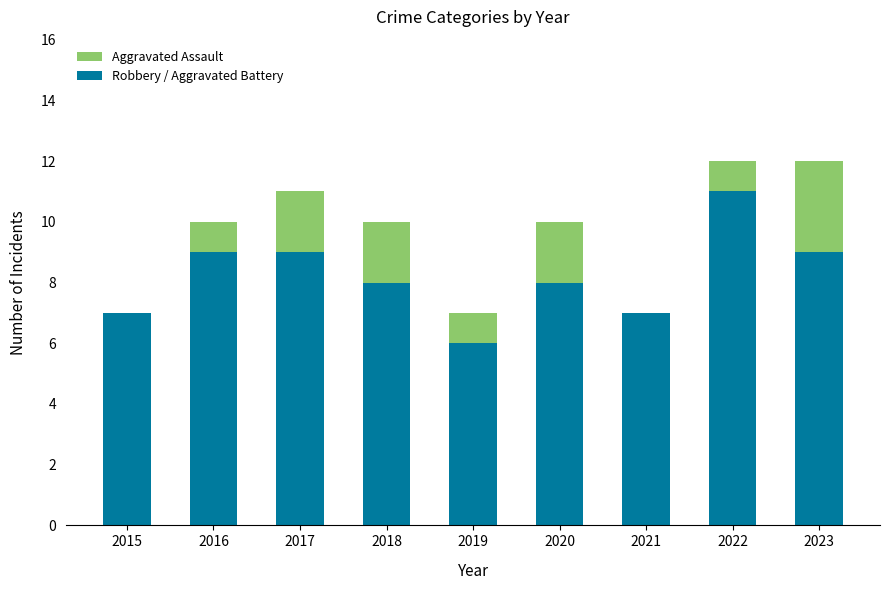

Are the bars grouped side by side (vs. stacked)?

No